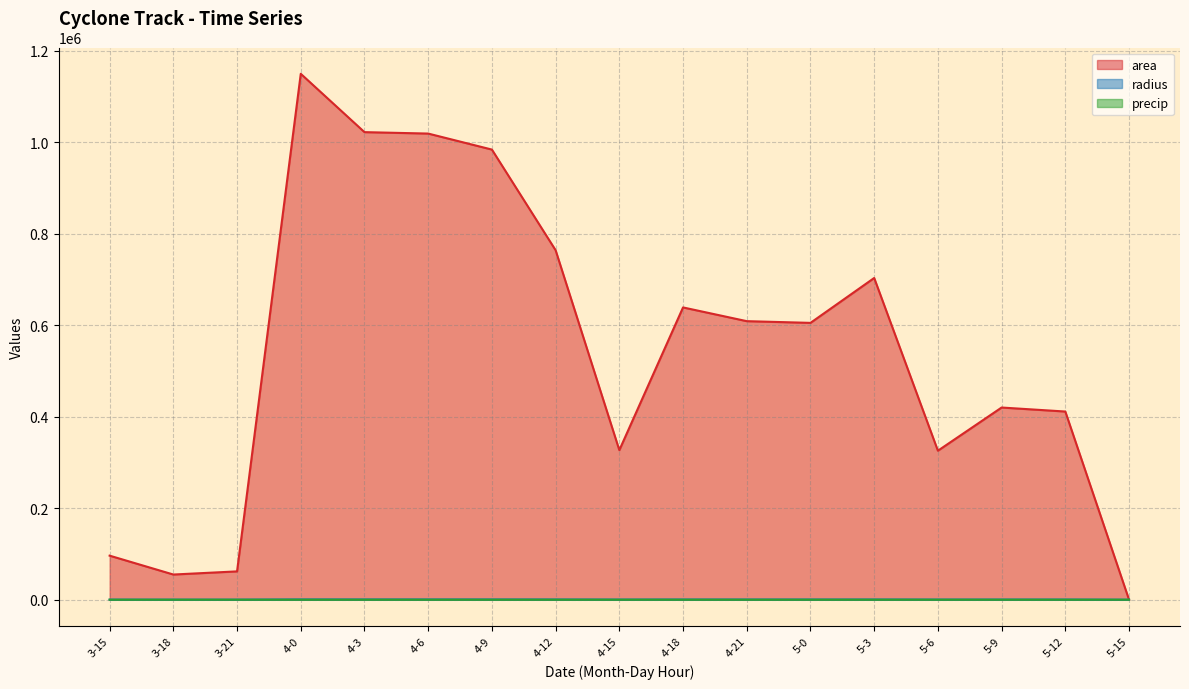

How many data points in area are above 605000?

8